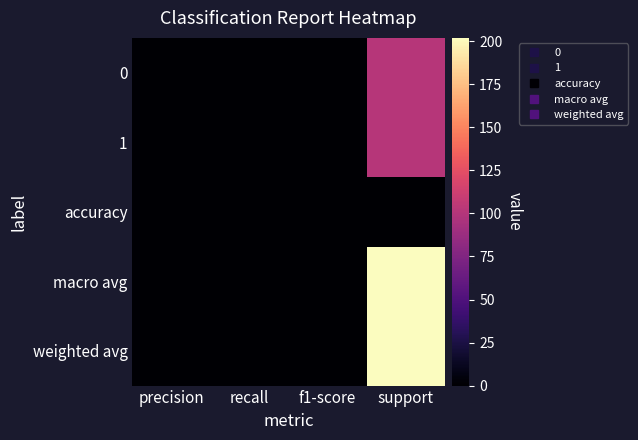

Reading right to left, transcribe all the data shown in this chart.

0: support=101	f1-score=1	recall=1	precision=1
1: support=101	f1-score=1	recall=1	precision=1
accuracy: support=1	f1-score=1	recall=1	precision=1
macro avg: support=202	f1-score=1	recall=1	precision=1
weighted avg: support=202	f1-score=1	recall=1	precision=1